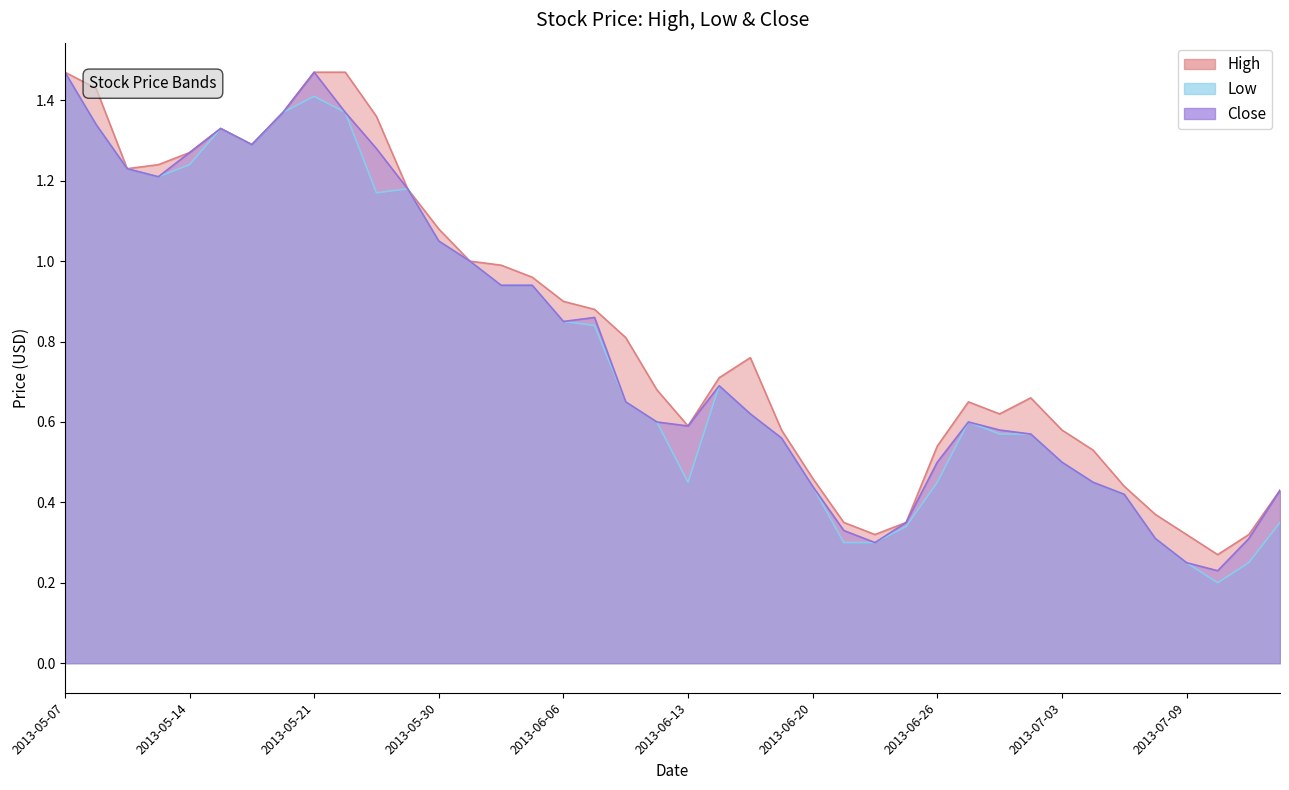

Reading left to right, extract all data points from this chart.

High: 1.5	1.4	1.2	1.2	1.3	1.3	1.3	1.4	1.5	1.5	1.4	1.2	1.1	1.0	1.0	1.0	0.9	0.9	0.8	0.7	0.6	0.7	0.8	0.6	0.5	0.3	0.3	0.3	0.5	0.7	0.6	0.7	0.6	0.5	0.4	0.4	0.3	0.3	0.3	0.4
Low: 1.5	1.3	1.2	1.2	1.2	1.3	1.3	1.4	1.4	1.4	1.2	1.2	1.1	1.0	0.9	0.9	0.8	0.8	0.7	0.6	0.5	0.7	0.6	0.6	0.4	0.3	0.3	0.3	0.5	0.6	0.6	0.6	0.5	0.5	0.4	0.3	0.2	0.2	0.2	0.3
Close: 1.5	1.3	1.2	1.2	1.3	1.3	1.3	1.4	1.5	1.4	1.3	1.2	1.1	1.0	0.9	0.9	0.8	0.9	0.7	0.6	0.6	0.7	0.6	0.6	0.4	0.3	0.3	0.3	0.5	0.6	0.6	0.6	0.5	0.5	0.4	0.3	0.2	0.2	0.3	0.4